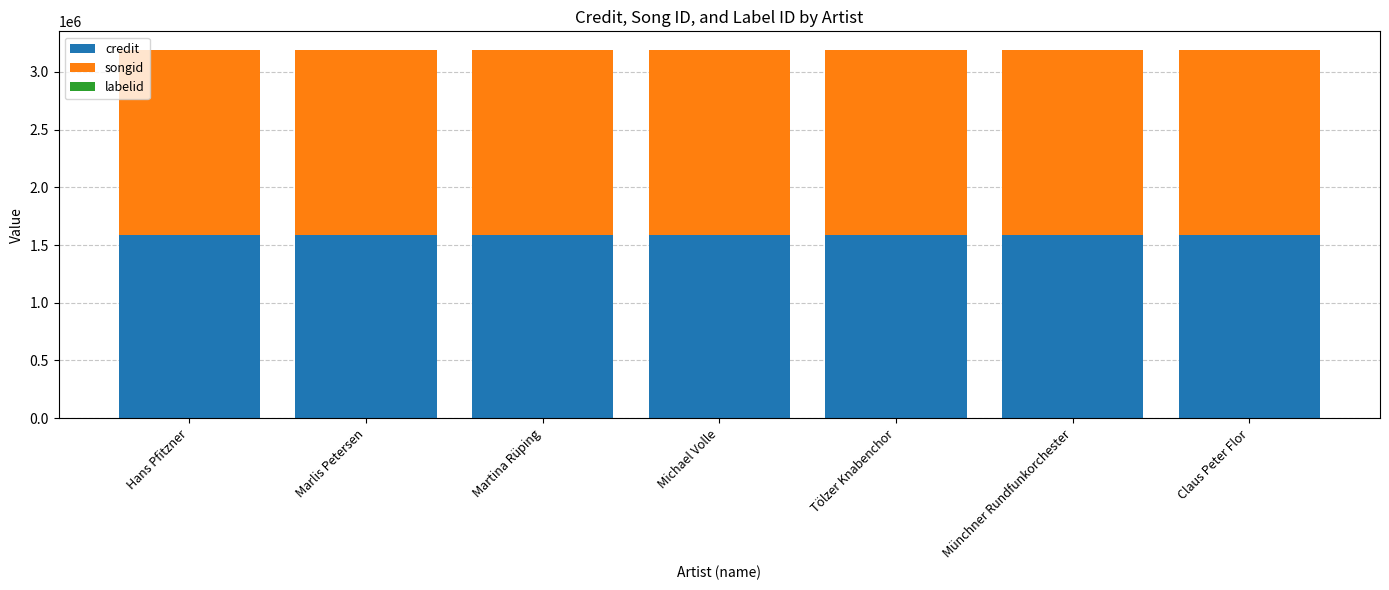

Is it true that credit equals 1587734 at Marlis Petersen?

True